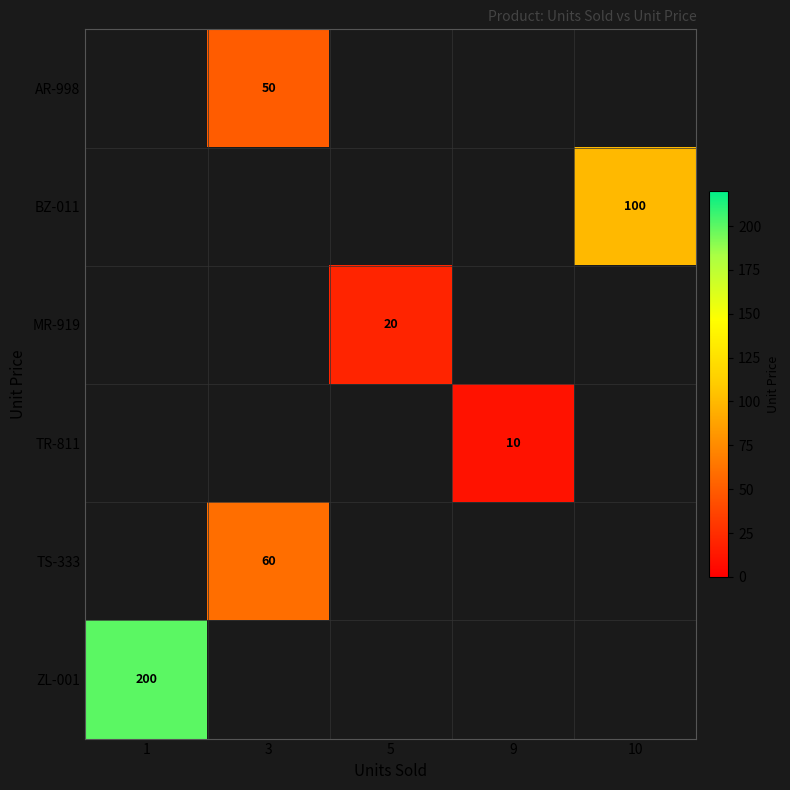

The value of TS-333 at 3 is 60. True or false?

True